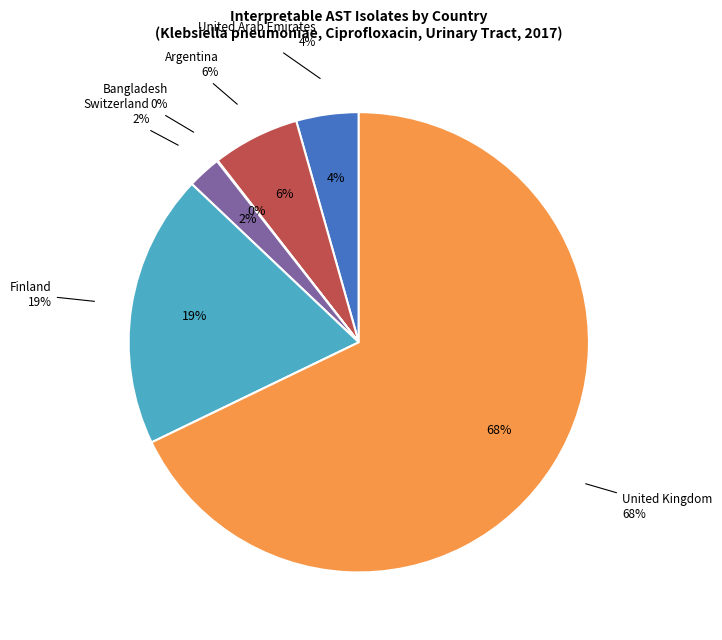

Which category has the smallest portion of the pie?

Bangladesh